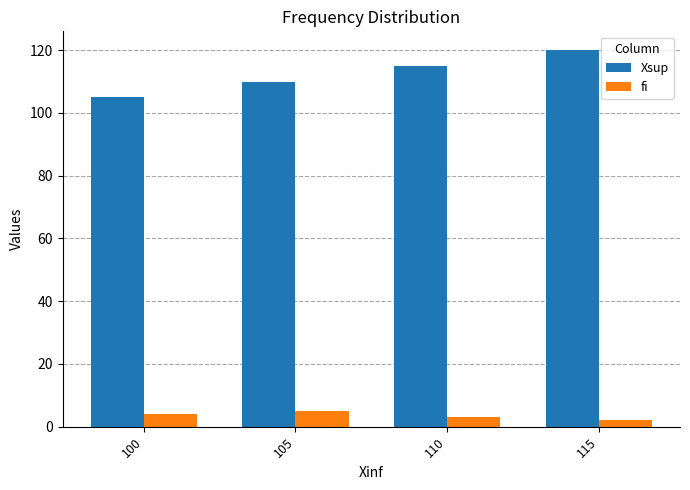

What is the difference between the Xsup values at 110 and 115?

5